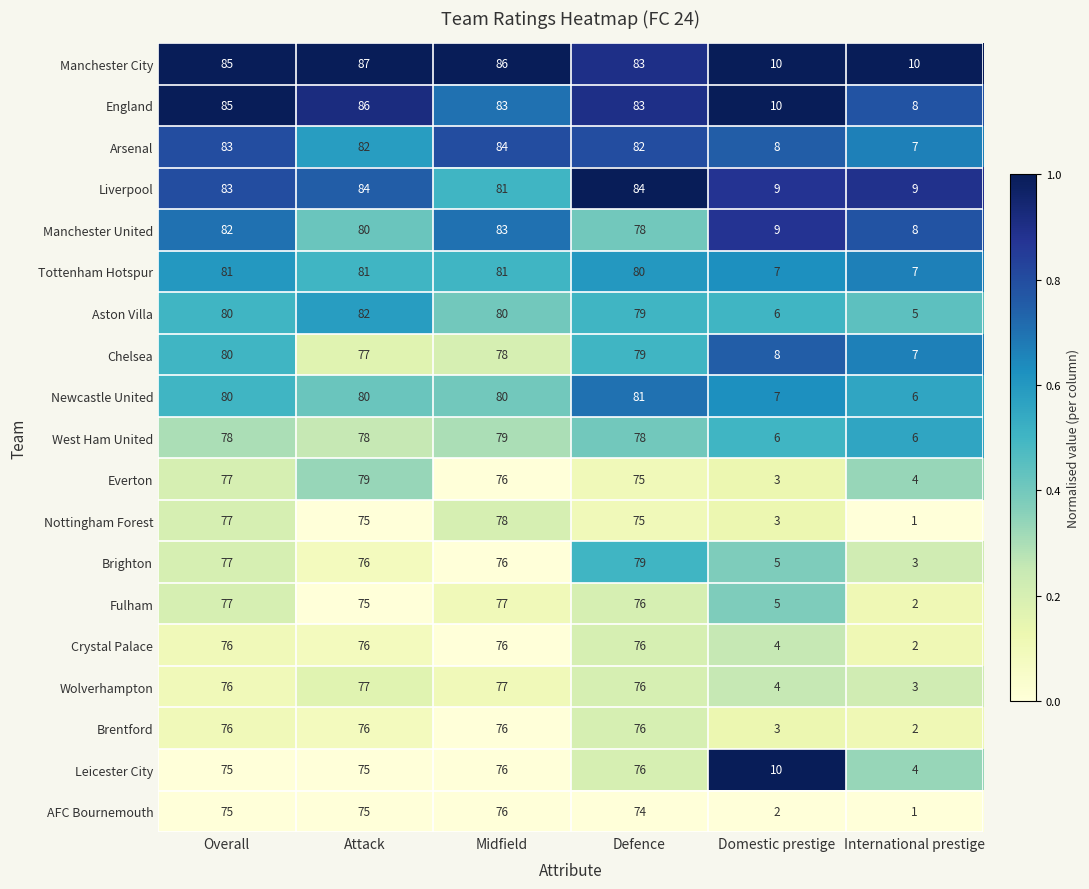

The Wolverhampton series shows 76 at Defence. True or false?

True